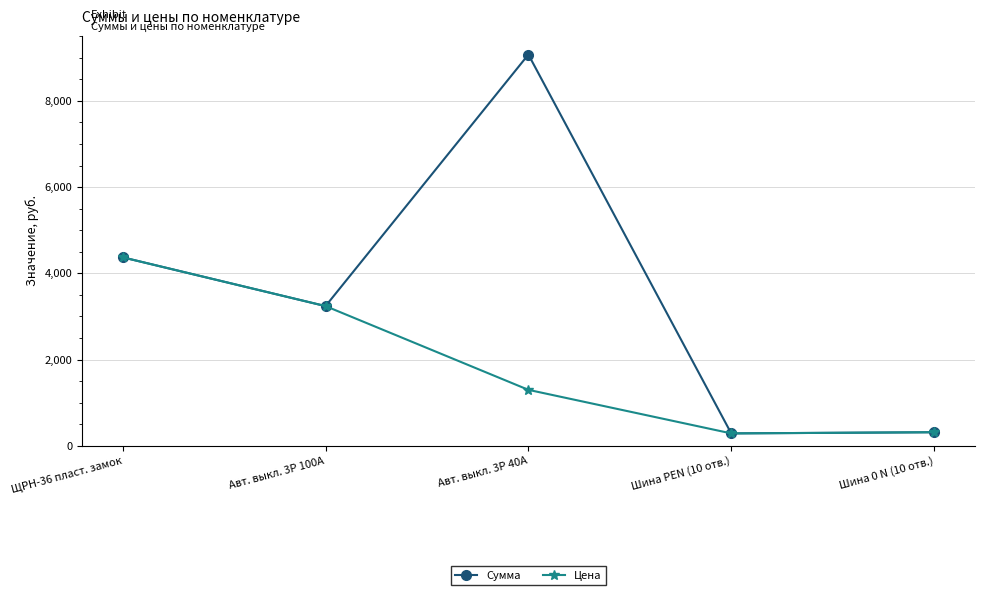

How many values in the Цена series exceed 1296?

3